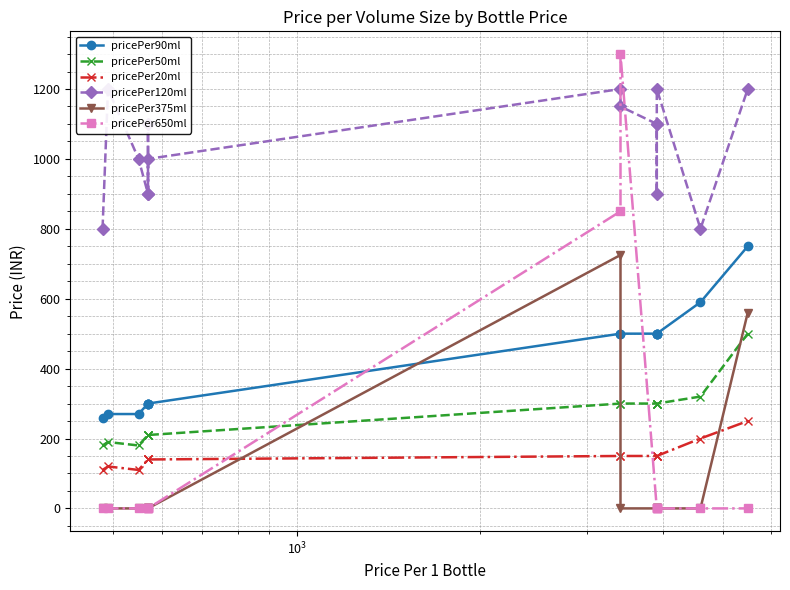

True or false: pricePer120ml has a value of 1000 at $\mathdefault{10^{3}}$.

True